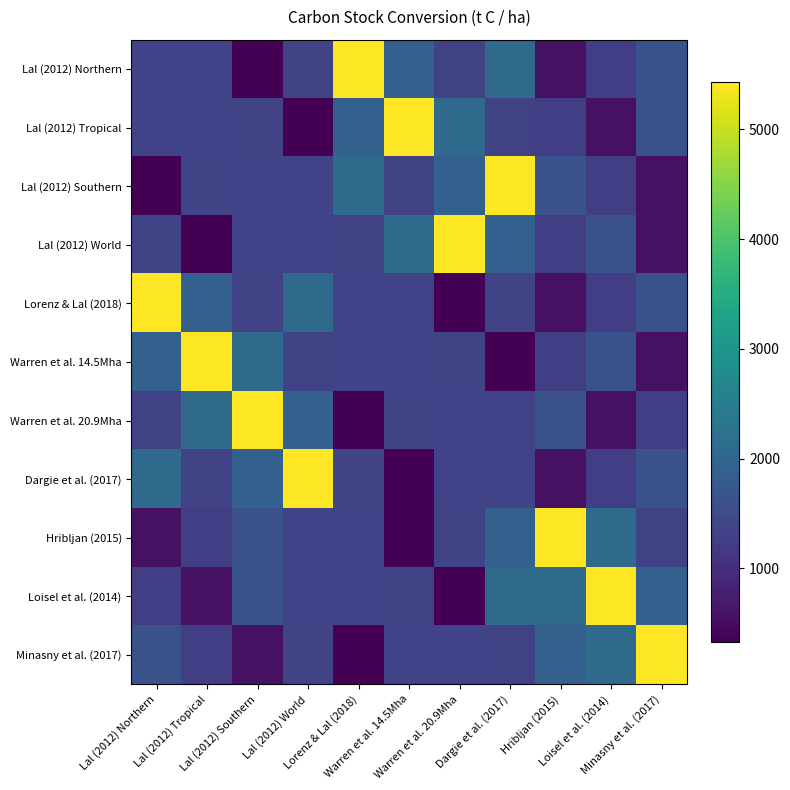

Reading left to right, transcribe all the data shown in this chart.

Lal (2012) Northern: Lal (2012) Northern=1367.5	Lal (2012) Tropical=1356.9	Lal (2012) Southern=333.3	Lal (2012) World=1386.7	Lorenz & Lal (2018)=5428.6	Warren et al. 14.5Mha=1885.9	Warren et al. 20.9Mha=1344.5	Dargie et al. (2017)=2103.1	Hribljan (2015)=572.0	Loisel et al. (2014)=1274.9	Minasny et al. (2017)=1612.4
Lal (2012) Tropical: Lal (2012) Northern=1356.9	Lal (2012) Tropical=1367.5	Lal (2012) Southern=1386.7	Lal (2012) World=333.3	Lorenz & Lal (2018)=1885.9	Warren et al. 14.5Mha=5428.6	Warren et al. 20.9Mha=2103.1	Dargie et al. (2017)=1344.5	Hribljan (2015)=1274.9	Loisel et al. (2014)=572.0	Minasny et al. (2017)=1612.4
Lal (2012) Southern: Lal (2012) Northern=333.3	Lal (2012) Tropical=1386.7	Lal (2012) Southern=1367.5	Lal (2012) World=1356.9	Lorenz & Lal (2018)=2103.1	Warren et al. 14.5Mha=1344.5	Warren et al. 20.9Mha=1885.9	Dargie et al. (2017)=5428.6	Hribljan (2015)=1612.4	Loisel et al. (2014)=1274.9	Minasny et al. (2017)=572.0
Lal (2012) World: Lal (2012) Northern=1386.7	Lal (2012) Tropical=333.3	Lal (2012) Southern=1356.9	Lal (2012) World=1367.5	Lorenz & Lal (2018)=1344.5	Warren et al. 14.5Mha=2103.1	Warren et al. 20.9Mha=5428.6	Dargie et al. (2017)=1885.9	Hribljan (2015)=1274.9	Loisel et al. (2014)=1612.4	Minasny et al. (2017)=572.0
Lorenz & Lal (2018): Lal (2012) Northern=5428.6	Lal (2012) Tropical=1885.9	Lal (2012) Southern=1344.5	Lal (2012) World=2103.1	Lorenz & Lal (2018)=1367.5	Warren et al. 14.5Mha=1356.9	Warren et al. 20.9Mha=333.3	Dargie et al. (2017)=1386.7	Hribljan (2015)=572.0	Loisel et al. (2014)=1274.9	Minasny et al. (2017)=1612.4
Warren et al. 14.5Mha: Lal (2012) Northern=1885.9	Lal (2012) Tropical=5428.6	Lal (2012) Southern=2103.1	Lal (2012) World=1344.5	Lorenz & Lal (2018)=1356.9	Warren et al. 14.5Mha=1367.5	Warren et al. 20.9Mha=1386.7	Dargie et al. (2017)=333.3	Hribljan (2015)=1274.9	Loisel et al. (2014)=1612.4	Minasny et al. (2017)=572.0
Warren et al. 20.9Mha: Lal (2012) Northern=1344.5	Lal (2012) Tropical=2103.1	Lal (2012) Southern=5428.6	Lal (2012) World=1885.9	Lorenz & Lal (2018)=333.3	Warren et al. 14.5Mha=1386.7	Warren et al. 20.9Mha=1367.5	Dargie et al. (2017)=1356.9	Hribljan (2015)=1612.4	Loisel et al. (2014)=572.0	Minasny et al. (2017)=1274.9
Dargie et al. (2017): Lal (2012) Northern=2103.1	Lal (2012) Tropical=1344.5	Lal (2012) Southern=1885.9	Lal (2012) World=5428.6	Lorenz & Lal (2018)=1386.7	Warren et al. 14.5Mha=333.3	Warren et al. 20.9Mha=1356.9	Dargie et al. (2017)=1367.5	Hribljan (2015)=572.0	Loisel et al. (2014)=1274.9	Minasny et al. (2017)=1612.4
Hribljan (2015): Lal (2012) Northern=572.0	Lal (2012) Tropical=1274.9	Lal (2012) Southern=1612.4	Lal (2012) World=1367.5	Lorenz & Lal (2018)=1356.9	Warren et al. 14.5Mha=333.3	Warren et al. 20.9Mha=1386.7	Dargie et al. (2017)=1885.9	Hribljan (2015)=5428.6	Loisel et al. (2014)=2103.1	Minasny et al. (2017)=1344.5
Loisel et al. (2014): Lal (2012) Northern=1274.9	Lal (2012) Tropical=572.0	Lal (2012) Southern=1612.4	Lal (2012) World=1356.9	Lorenz & Lal (2018)=1367.5	Warren et al. 14.5Mha=1386.7	Warren et al. 20.9Mha=333.3	Dargie et al. (2017)=2103.1	Hribljan (2015)=2103.1	Loisel et al. (2014)=5428.6	Minasny et al. (2017)=1885.9
Minasny et al. (2017): Lal (2012) Northern=1612.4	Lal (2012) Tropical=1274.9	Lal (2012) Southern=572.0	Lal (2012) World=1386.7	Lorenz & Lal (2018)=333.3	Warren et al. 14.5Mha=1356.9	Warren et al. 20.9Mha=1367.5	Dargie et al. (2017)=1344.5	Hribljan (2015)=1885.9	Loisel et al. (2014)=2103.1	Minasny et al. (2017)=5428.6